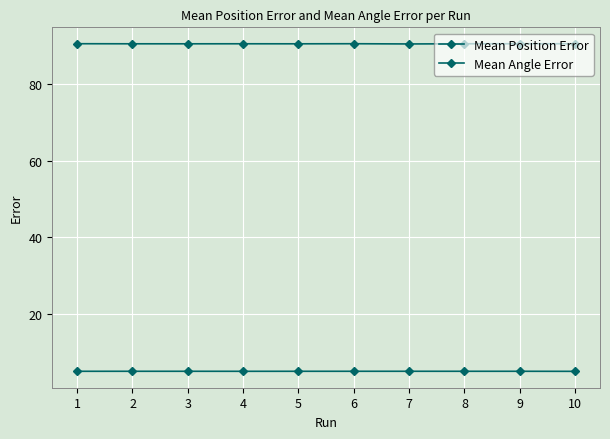

Rank the series at 8 from highest to lowest value.

Mean Position Error, Mean Angle Error